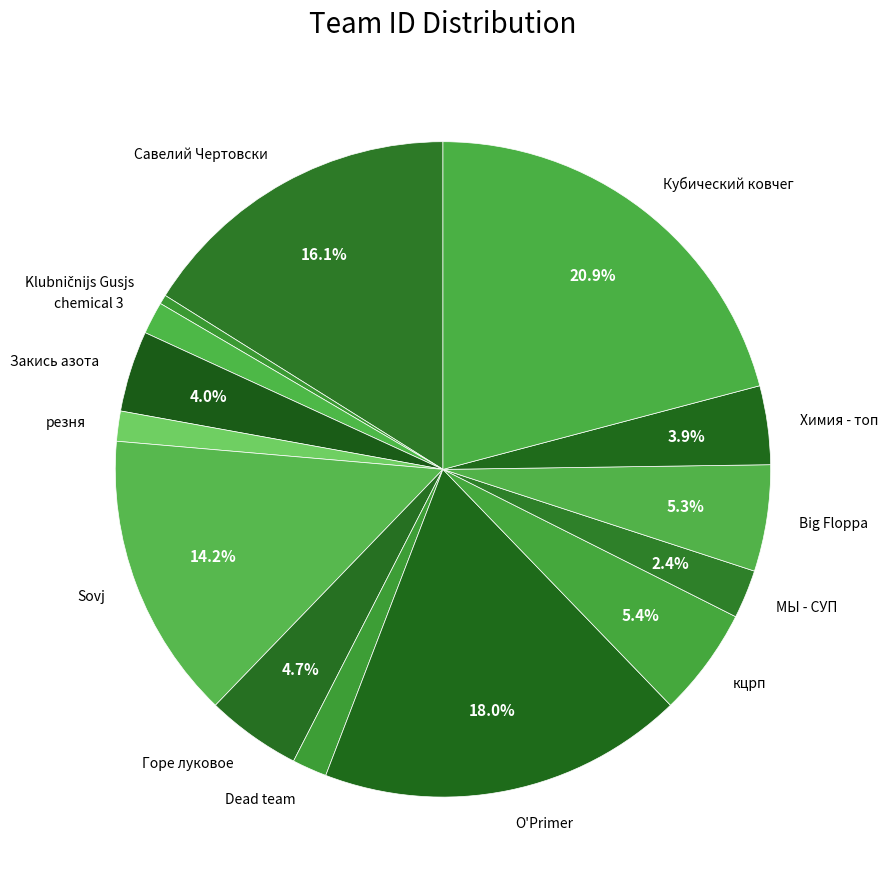

Is it true that резня is 11% of the pie?

False